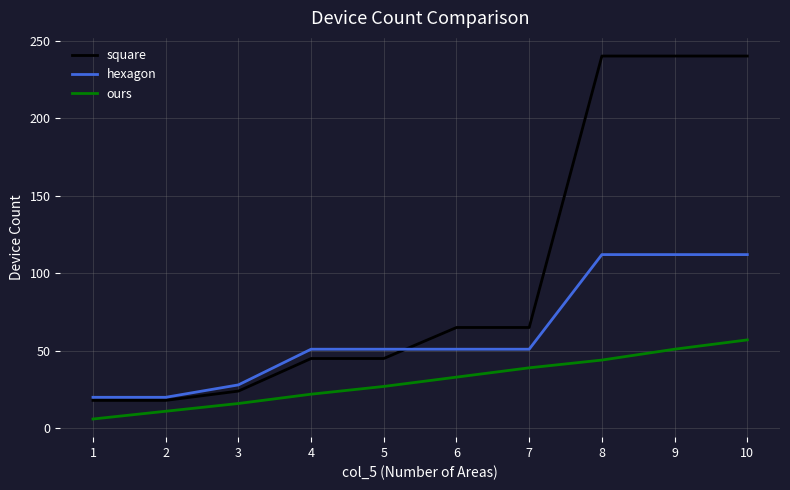

Reading right to left, extract all data points from this chart.

square: 10=240	9=240	8=240	7=65	6=65	5=45	4=45	3=24	2=18	1=18
hexagon: 10=112	9=112	8=112	7=51	6=51	5=51	4=51	3=28	2=20	1=20
ours: 10=57	9=51	8=44	7=39	6=33	5=27	4=22	3=16	2=11	1=6